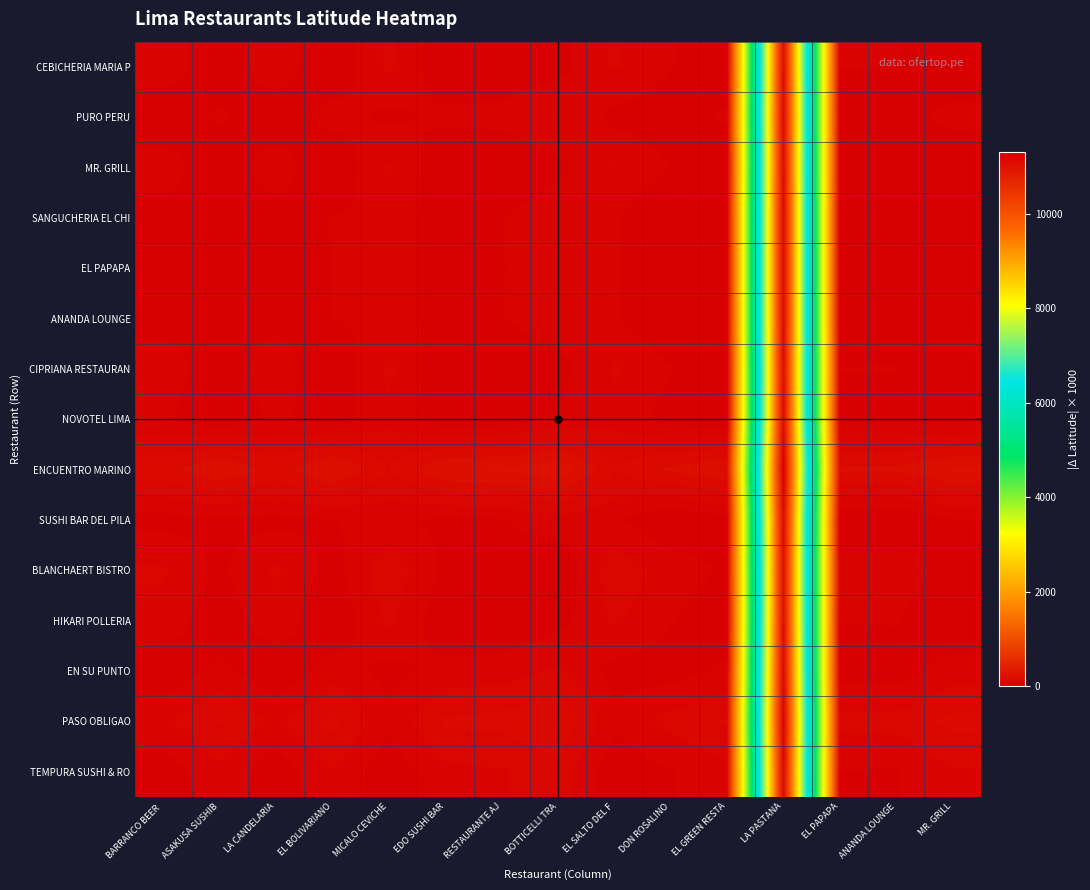

Which series has the largest range (max minus min)?

ENCUENTRO MARINO